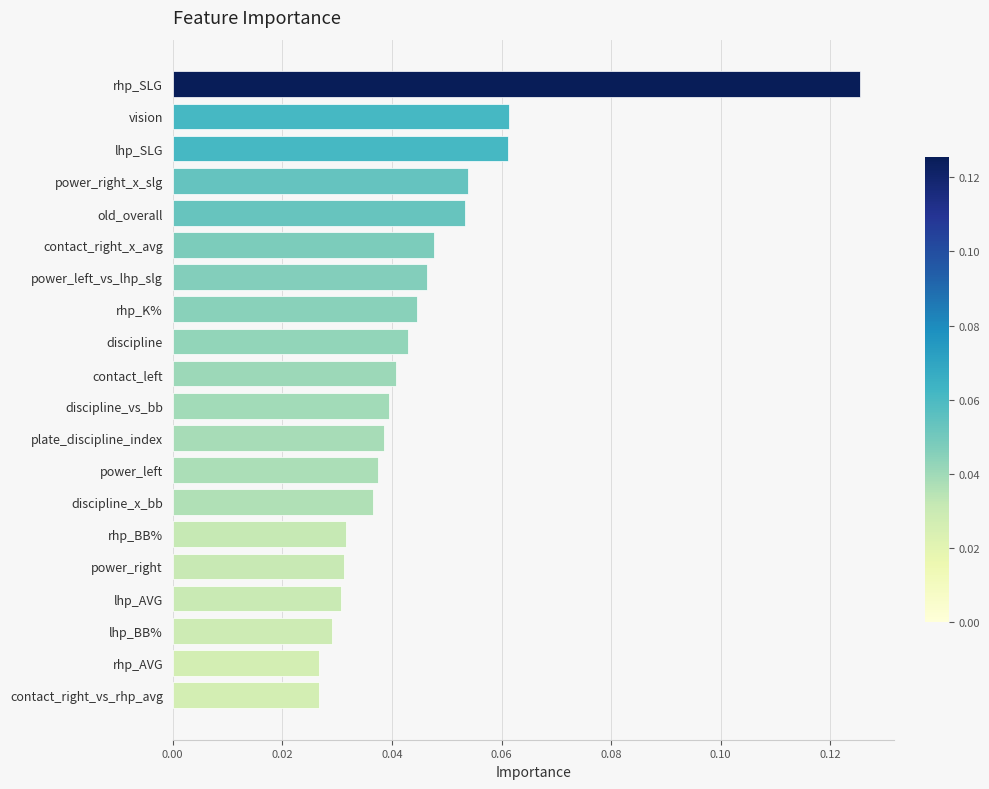

How many data points does each series have?

20